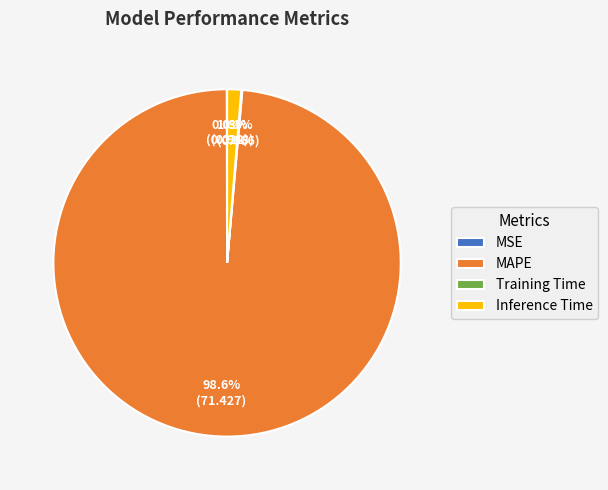

Is there any slice that represents more than half of the pie?

Yes